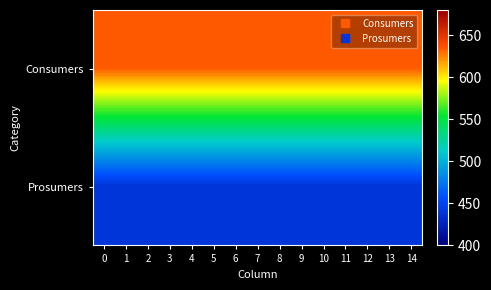

Rank the series by their average value, from highest to lowest.

Consumers, Prosumers